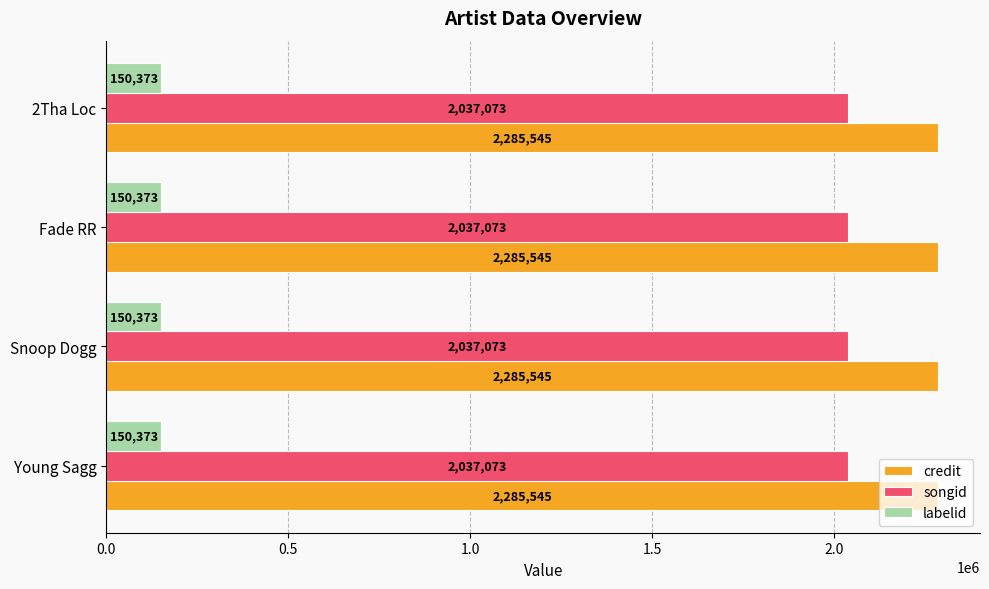

What is the approximate value of labelid at Fade RR?

150373